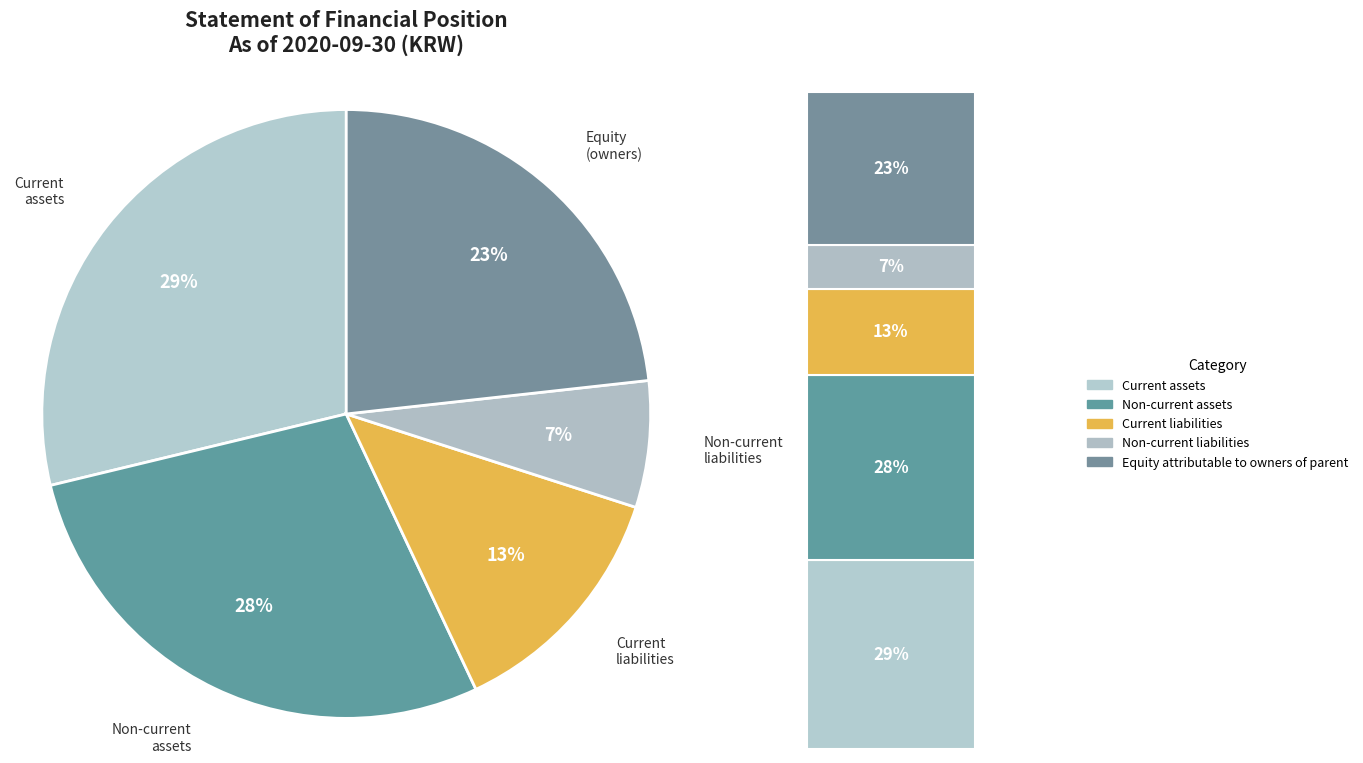

To the nearest percent, what is the difference between the largest and smallest slice percentages?

22%